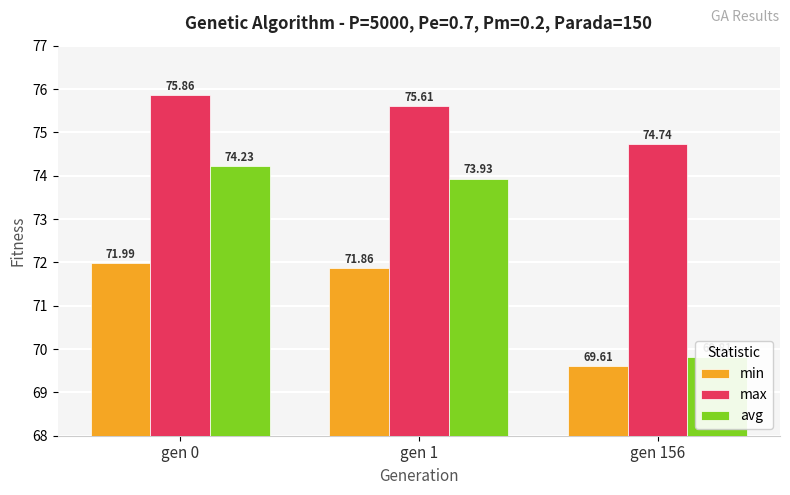

Which series has the largest total across all categories?

max